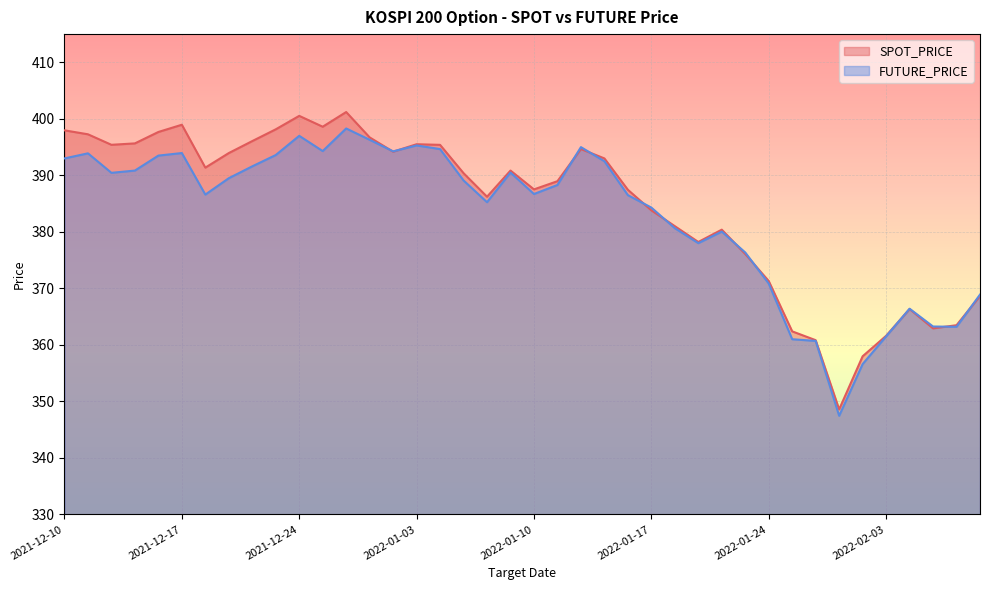

List the series in order of their overall mean, lowest first.

FUTURE_PRICE, SPOT_PRICE